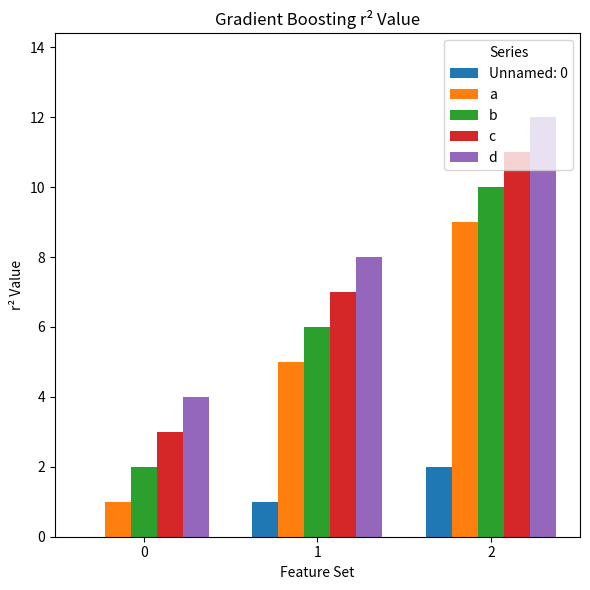

Are the bars grouped side by side (vs. stacked)?

Yes